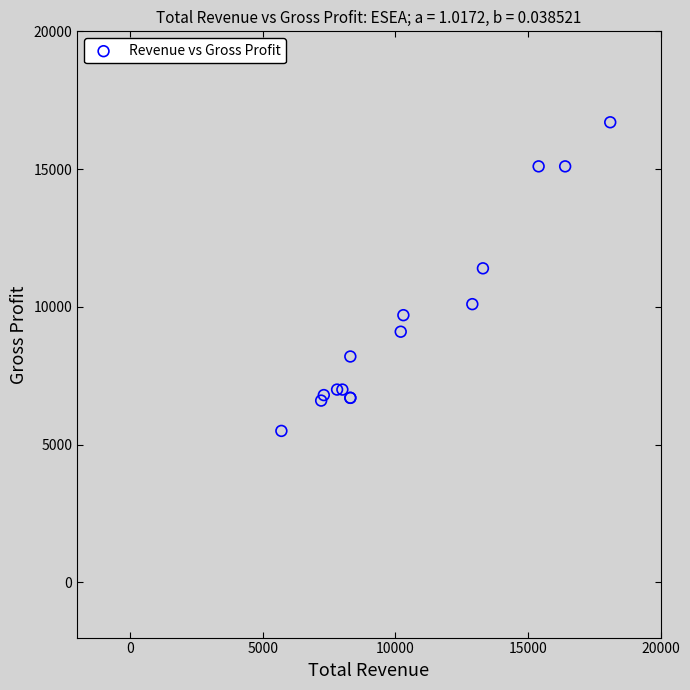

What Y value in the scatter plot is closest to 11100?

11400